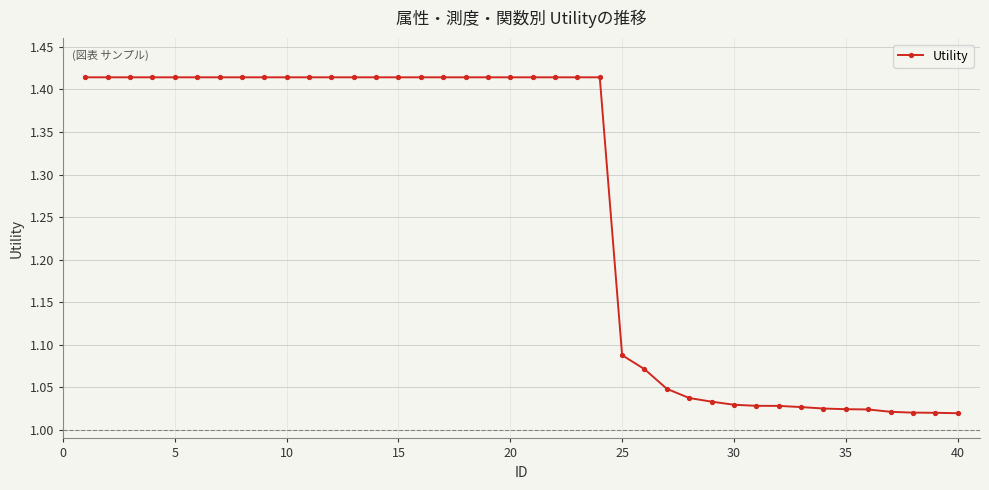

What is the difference between the second highest and second lowest values?

0.4